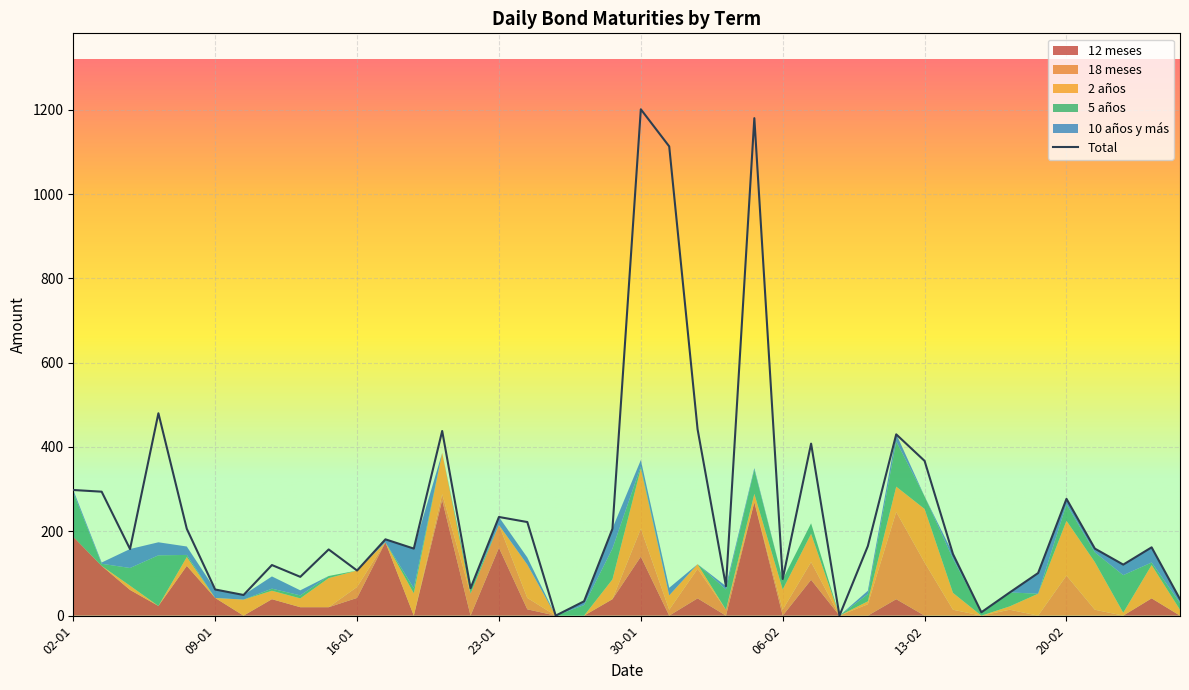

How many interior local peaks does the 10 años y más series have?

11